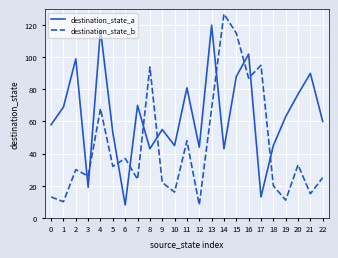

Is this an area chart (filled region under the line)?

No